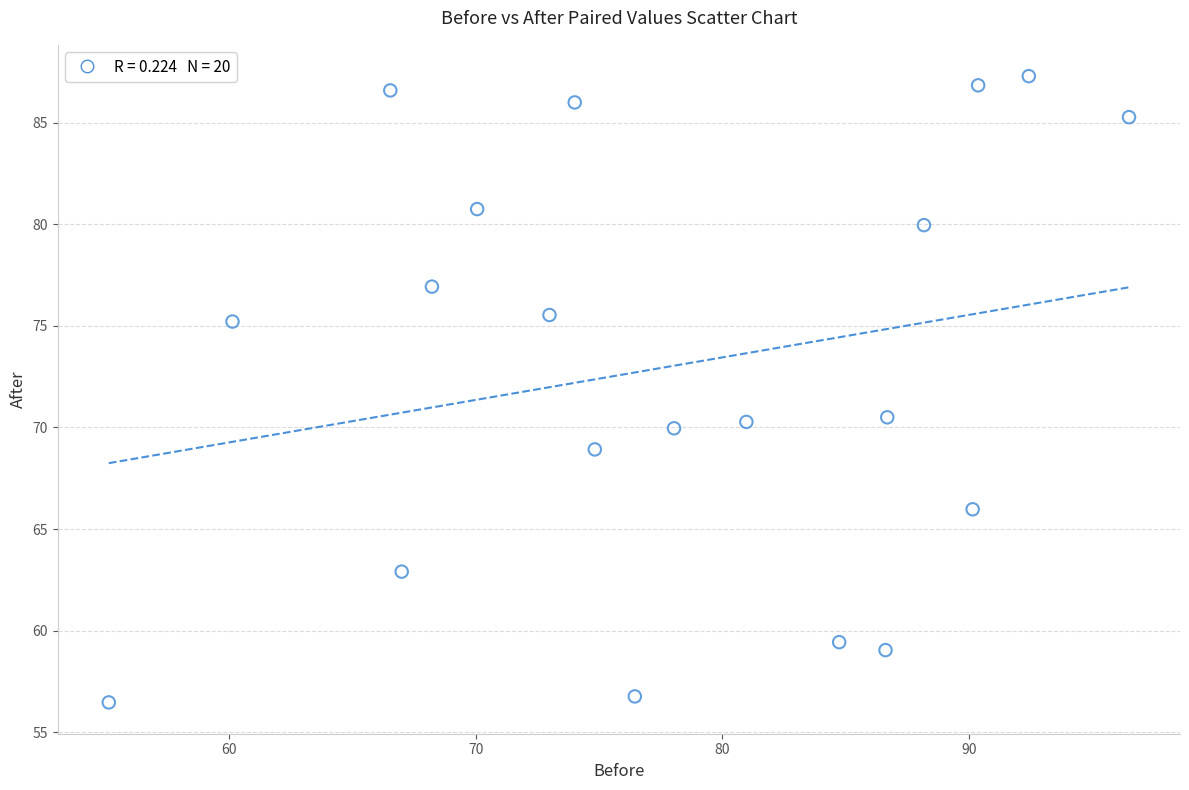

What is the range of X values (max minus min)?

41.4